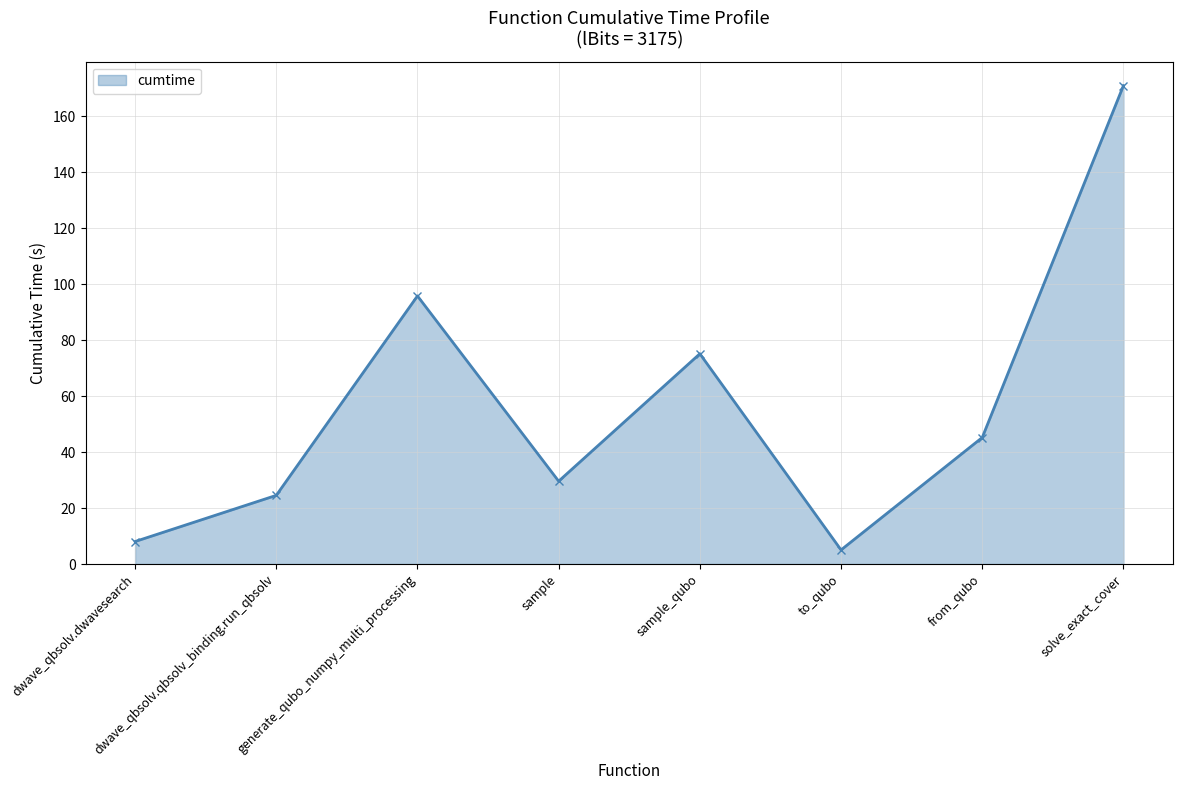

How many values are below 45?

4